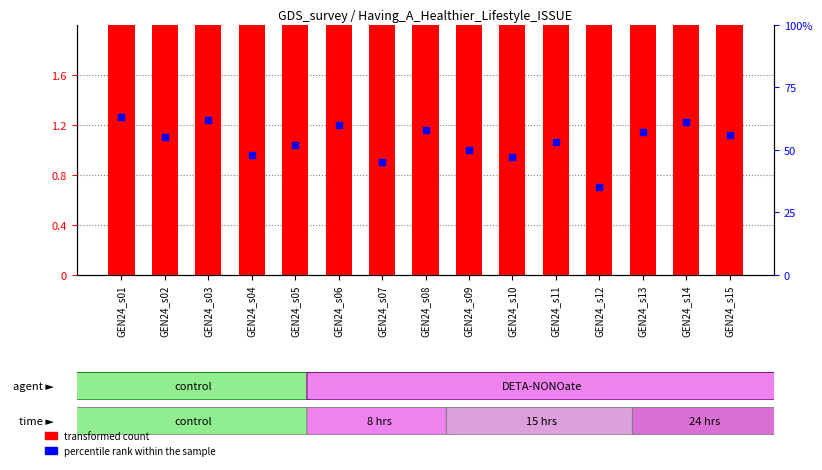

What are all the series names shown in the legend?

transformed count, percentile rank within the sample